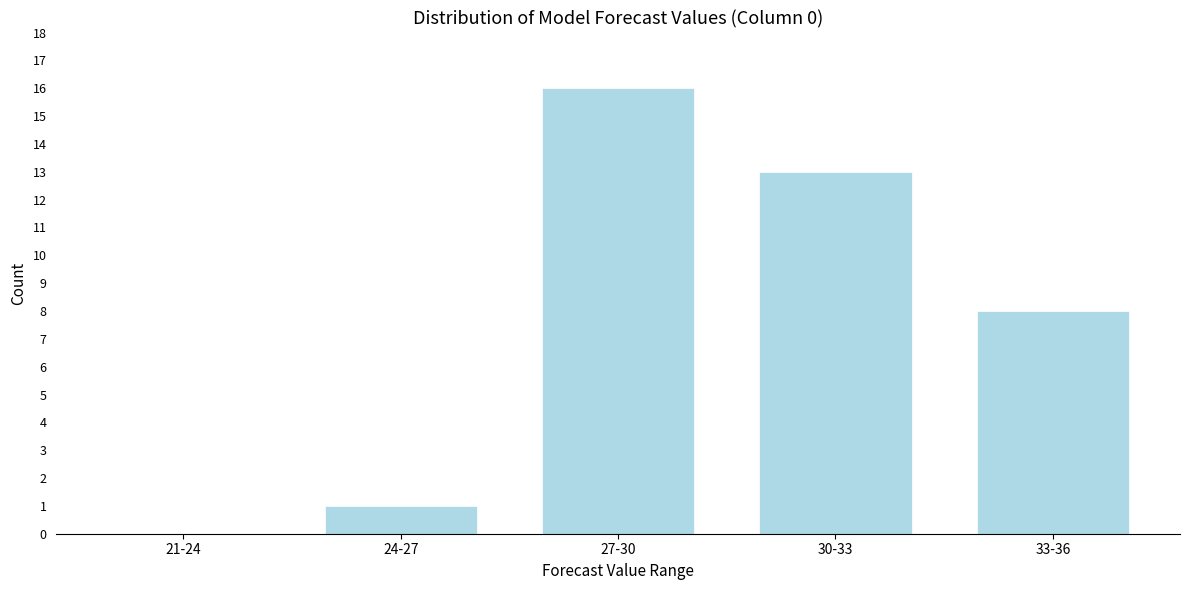

Reading left to right, extract all data points from this chart.

21-24=0	24-27=1	27-30=16	30-33=13	33-36=8